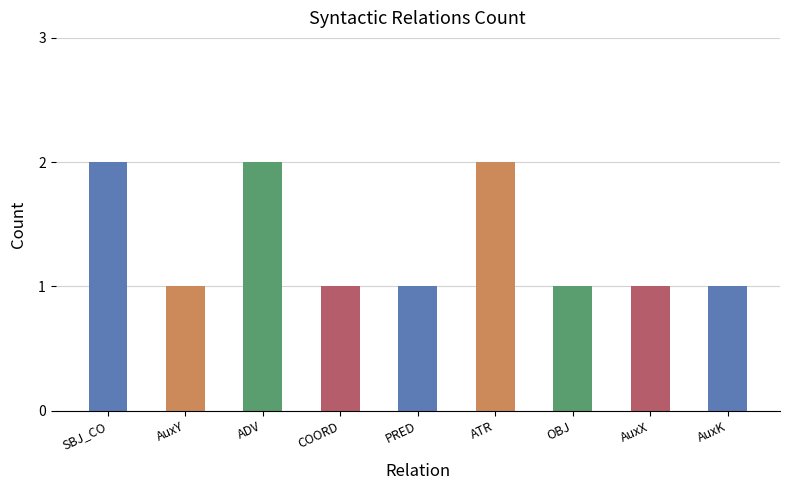

Reading left to right, list all the values displayed in this chart.

2	1	2	1	1	2	1	1	1